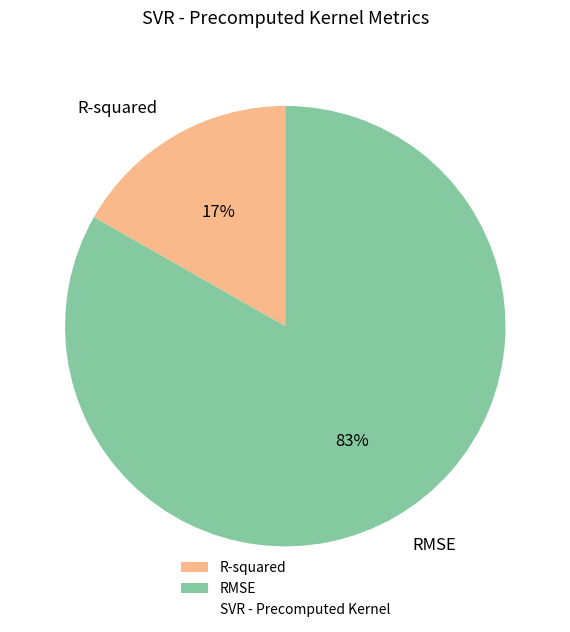

Combined, do RMSE and R-squared account for over 50%?

Yes